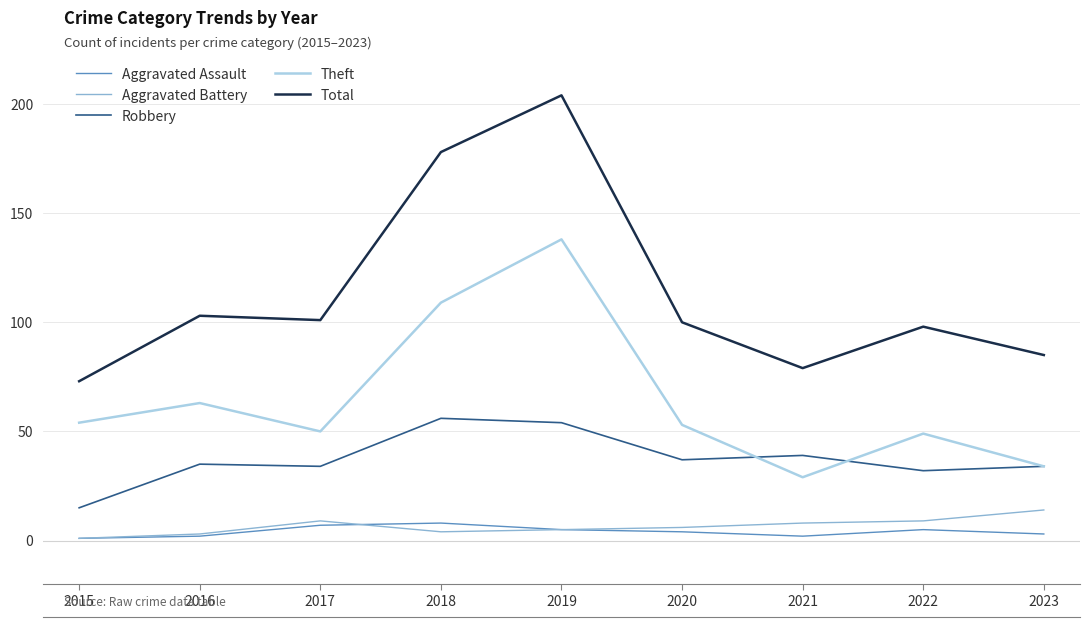

Which category has the highest value in the Total series?

2019